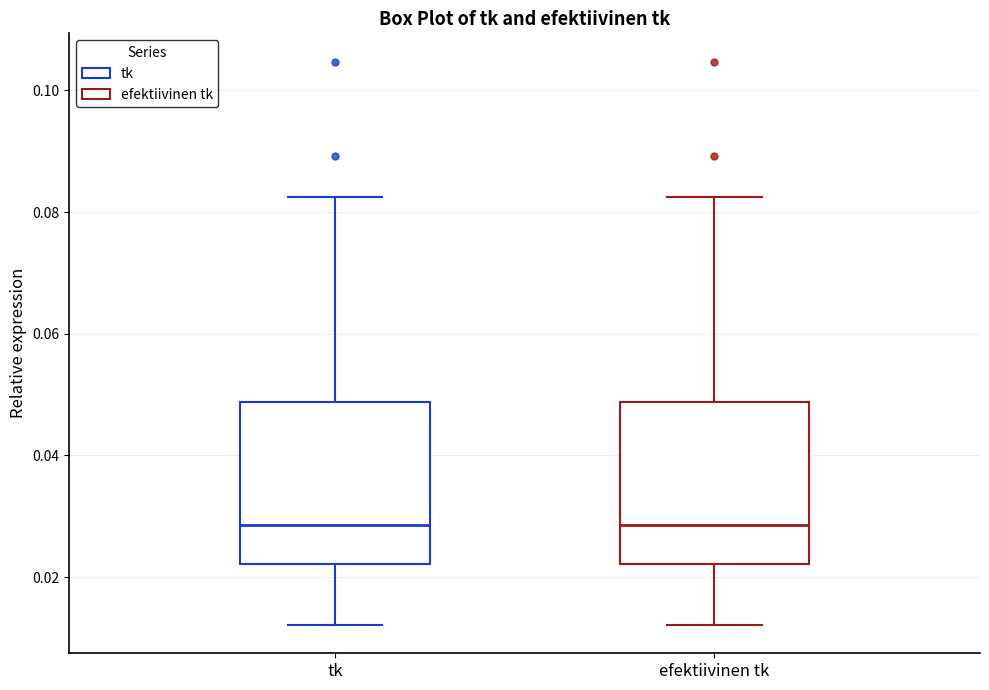

Reading left to right, transcribe this box plot: for each box, give where its median line is, the range the box spans, and where its two whiskers end, as read against the y-axis. The values are not printed on the chart, so give them approximately, as read against the axis.

tk: median 0.028, box 0.022 to 0.048, whiskers 0.012 to 0.082
efektiivinen tk: median 0.028, box 0.022 to 0.048, whiskers 0.012 to 0.082